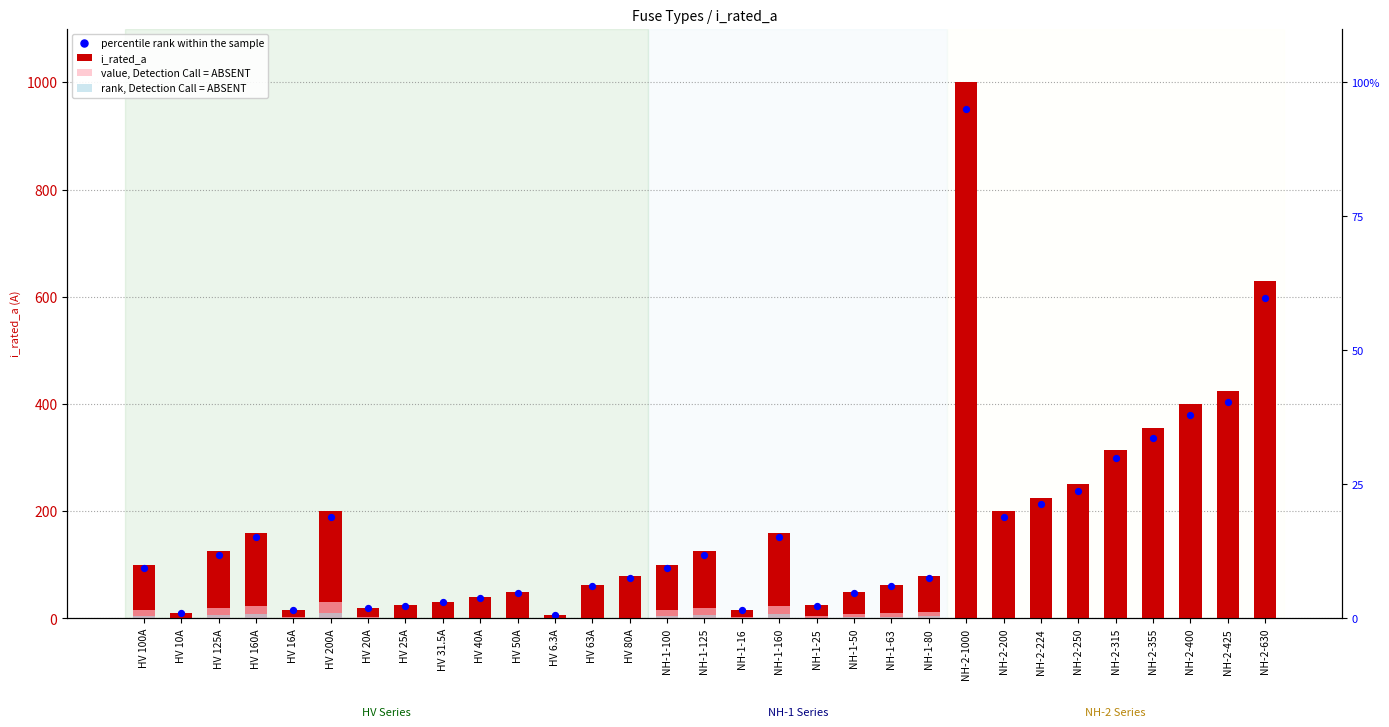

What is the ratio of the value at NH-1-50 to the value at HV 80A?

0.6